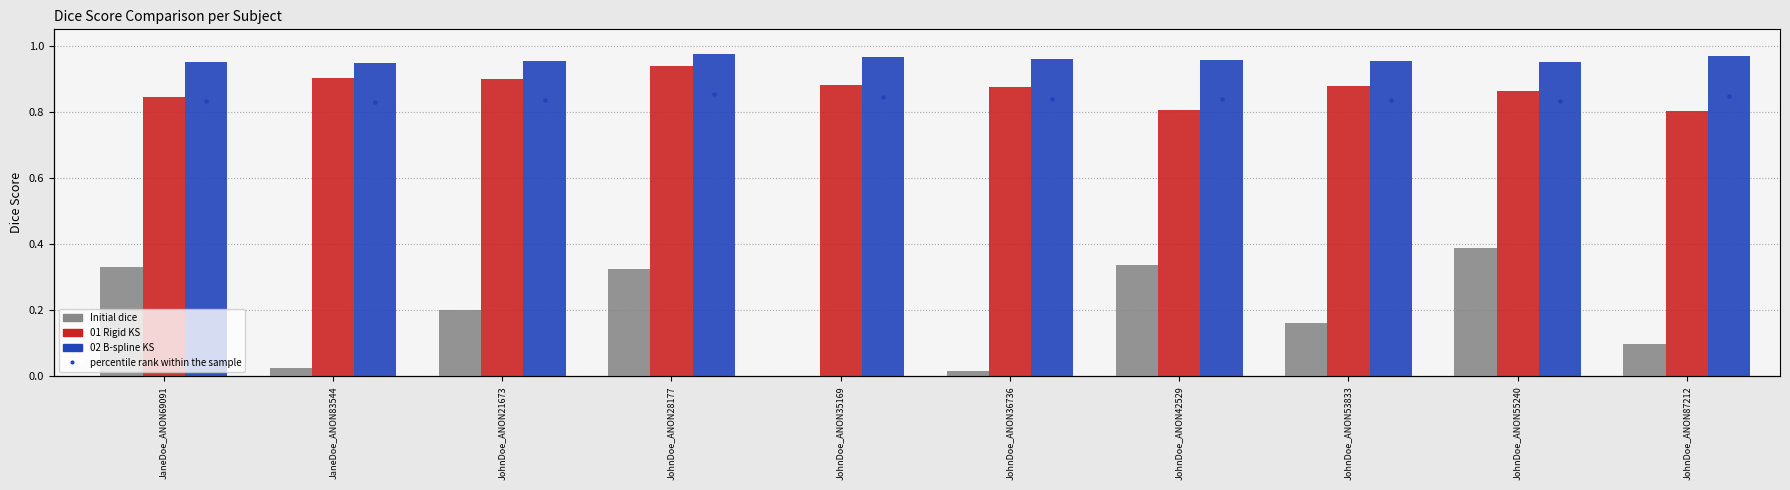

At how many categories does at least one series exceed 0?

10